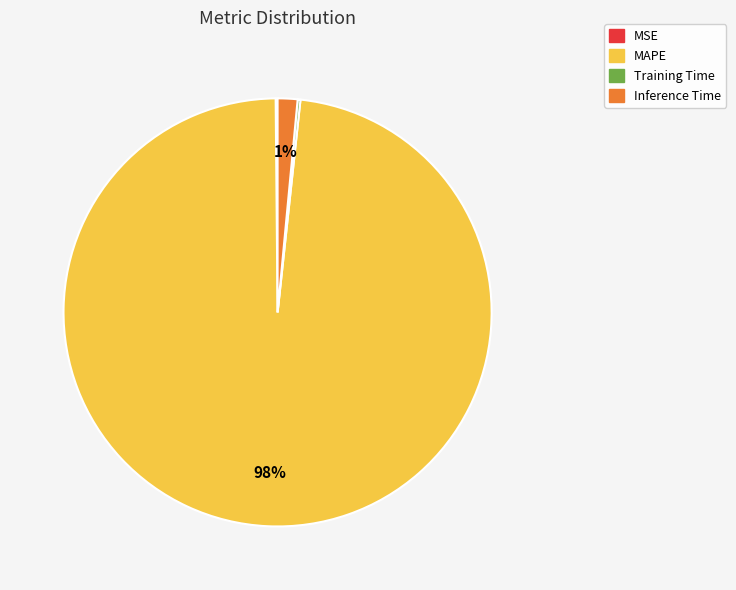

Does any single category account for the majority?

Yes